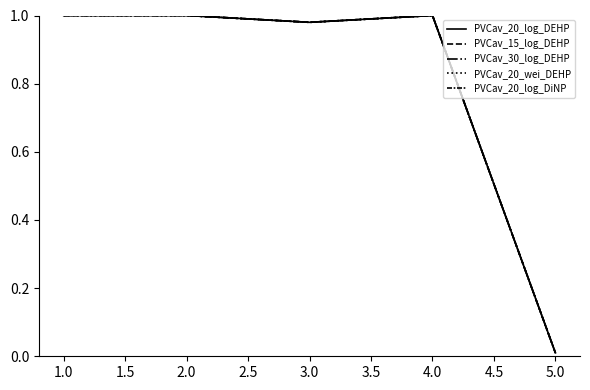

Does the chart have visible grid lines?

No